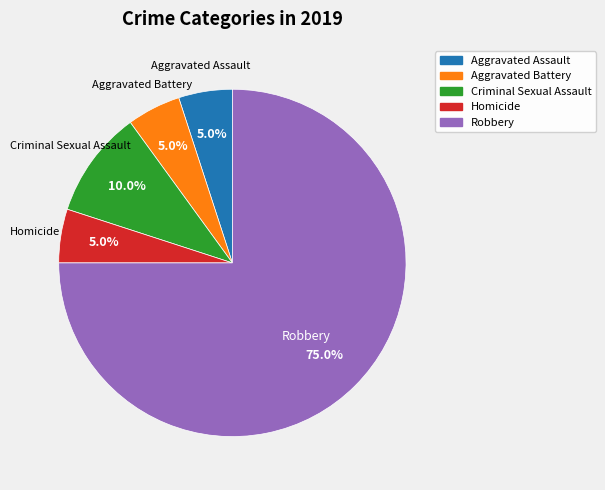

What percentage is the Homicide slice, to the nearest percent?

5%